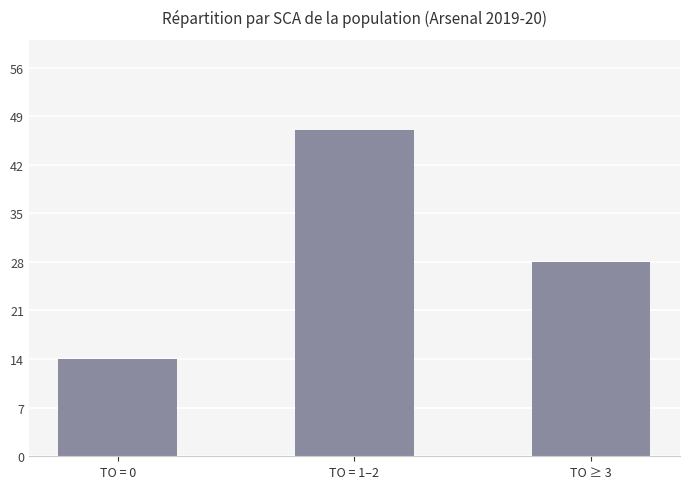

List the labels in order of value, largest first.

TO = 1–2, TO ≥ 3, TO = 0